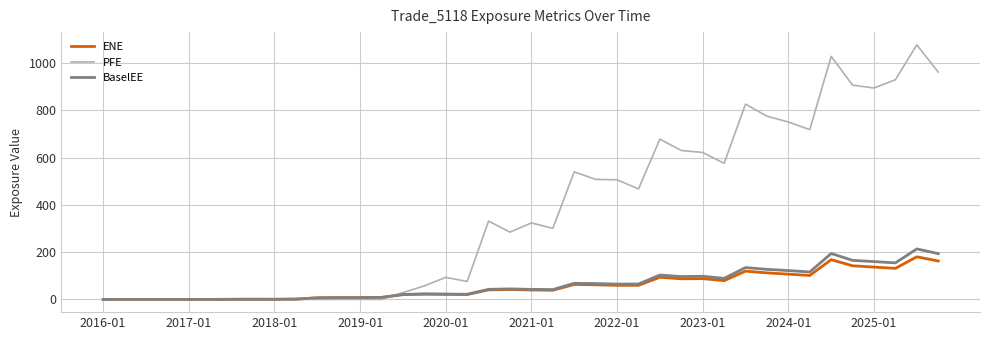

Which series has the largest total across all categories?

PFE